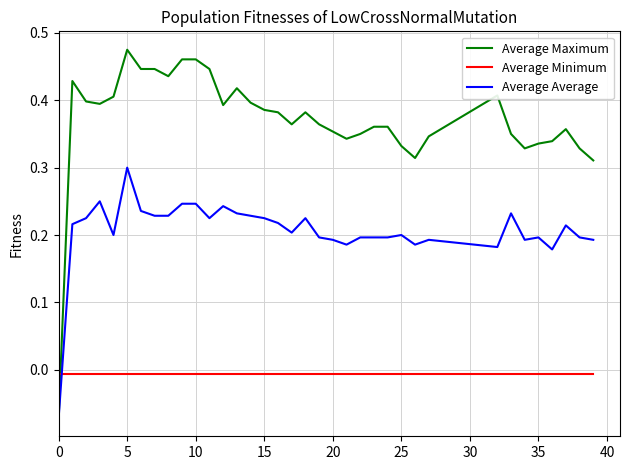

Which series has the widest spread of values?

Average Maximum